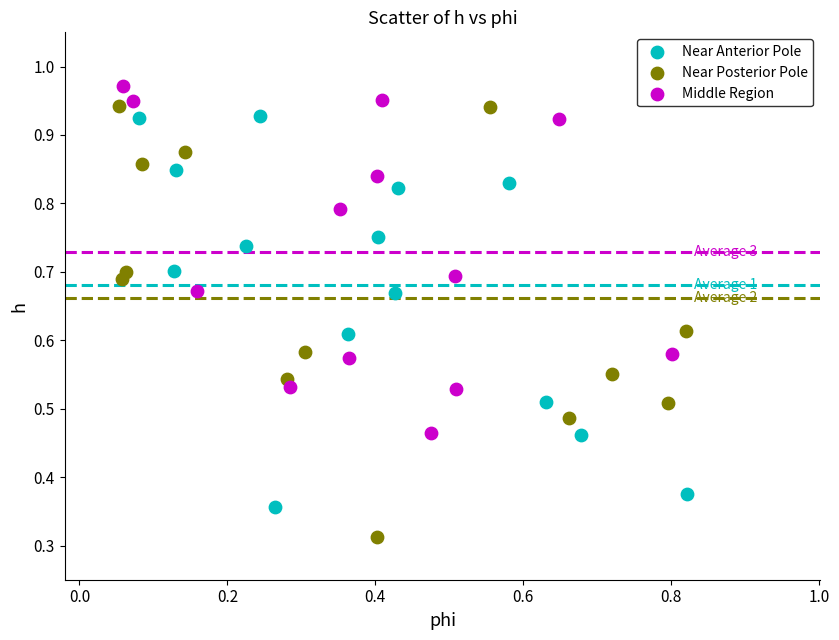

Which series has the widest spread of Y values?

Near Posterior Pole